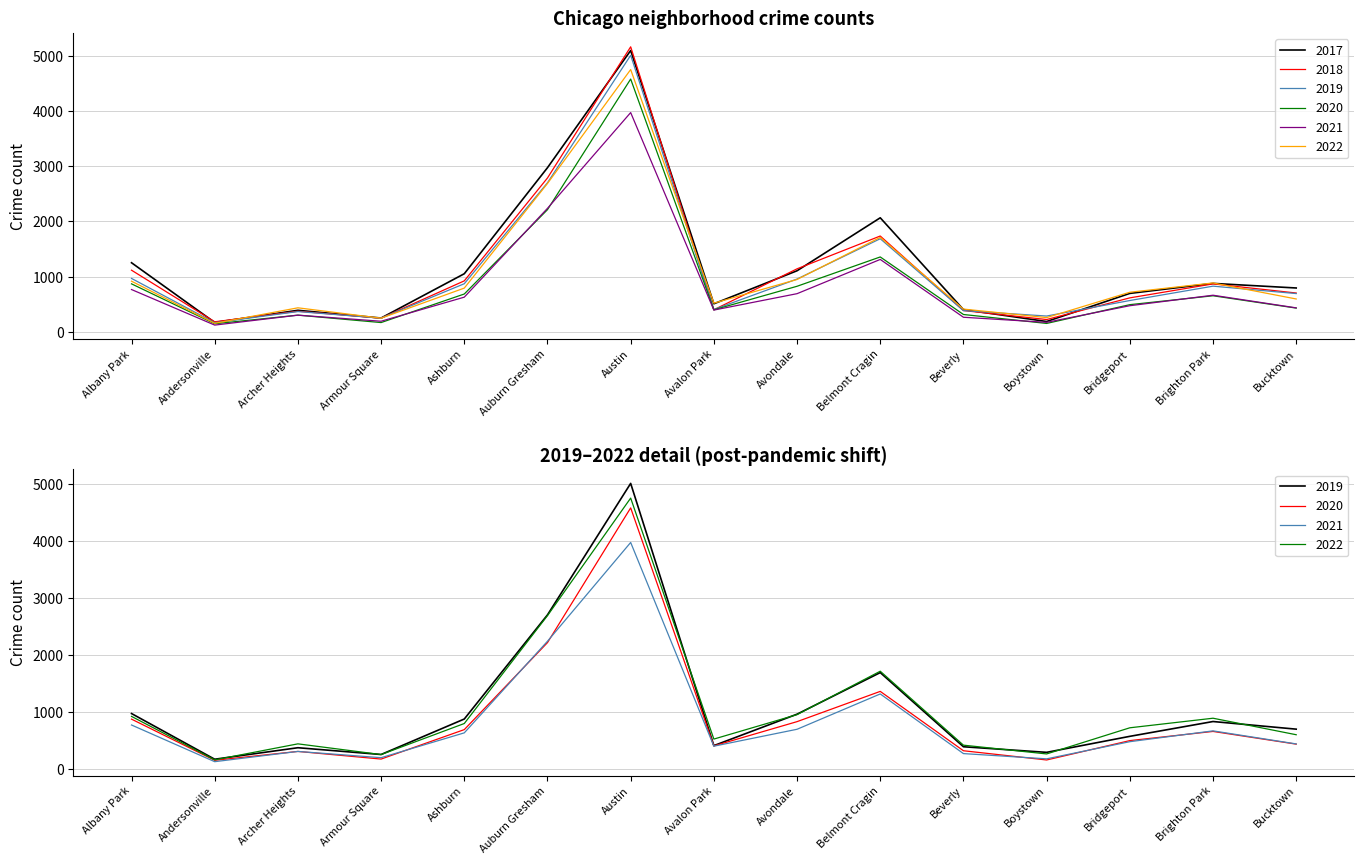

What is the difference between the highest and lowest values at Beverly?

148